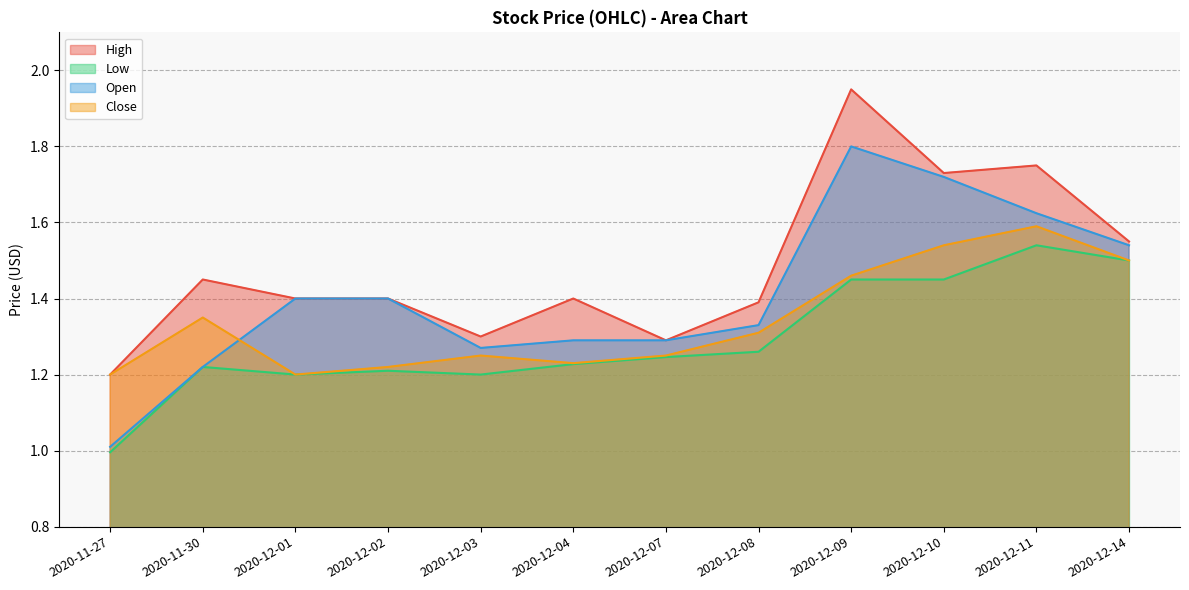

Does the chart display data point markers on the line(s)?

No